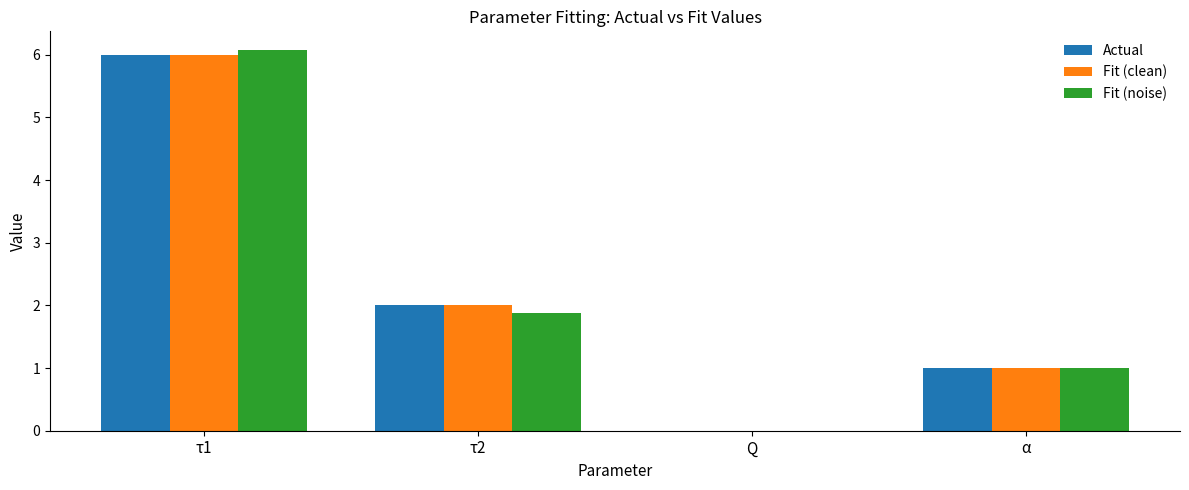

How many groups of bars are there?

4